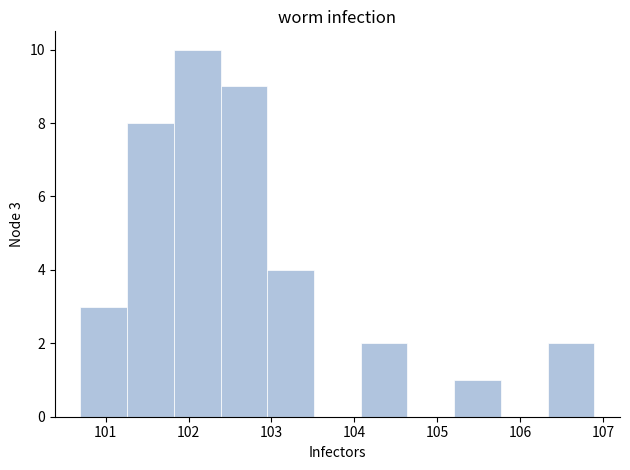

Which range on the x-axis has the tallest bar?

101.8 to 102.4